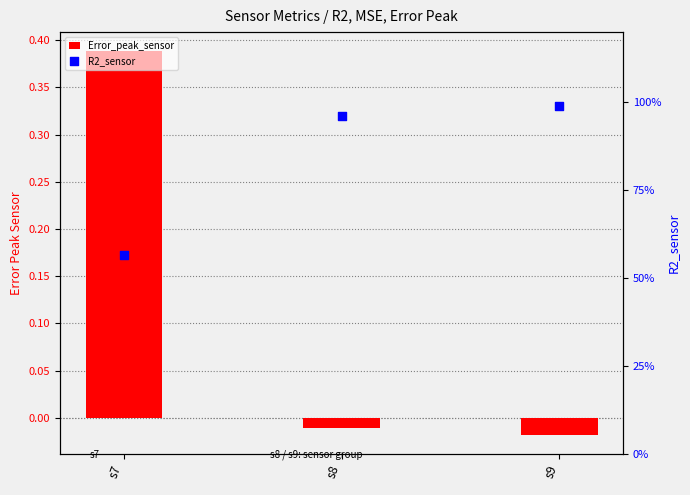

At which category is the sum across all series the highest?

s9